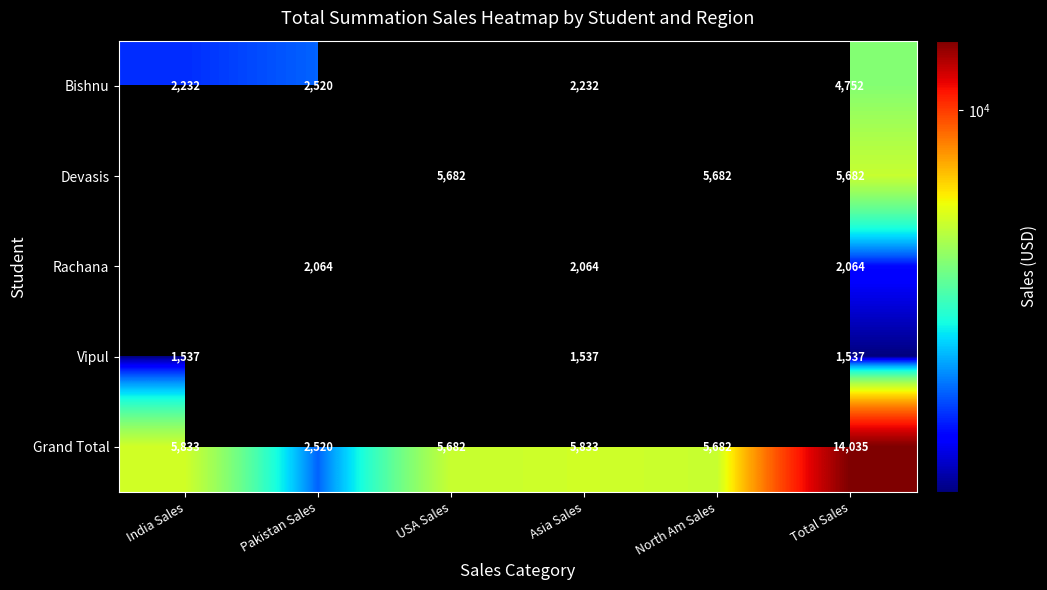

Is it true that Rachana equals 2064 at Asia Sales?

True